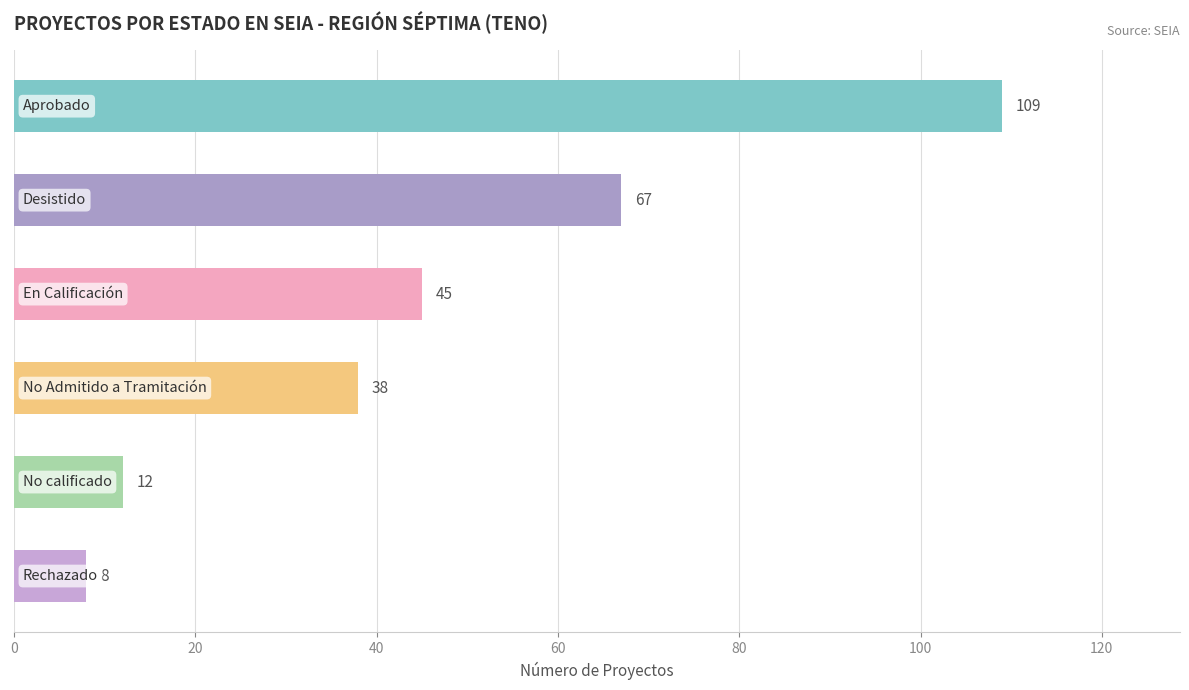

What is the maximum value shown in the chart?

109